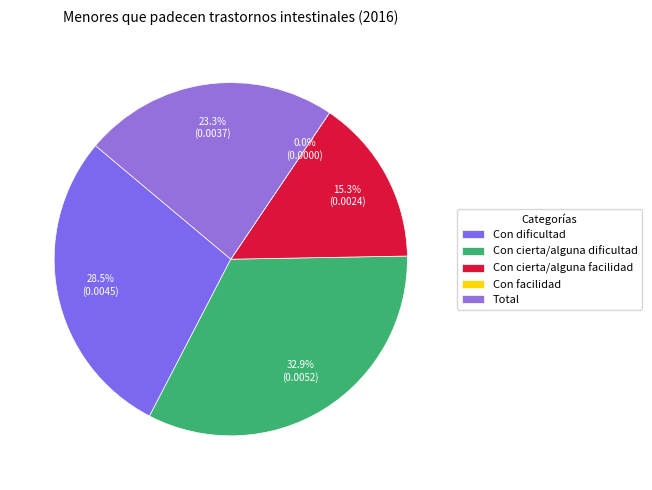

To the nearest percent, what is the difference between the largest and smallest slice percentages?

33%